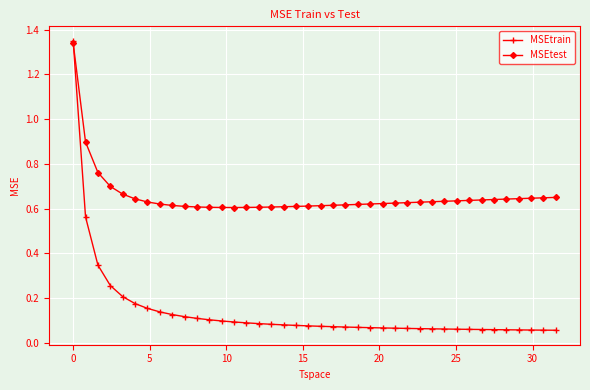

How many MSEtest values are between 0 and 1?

39